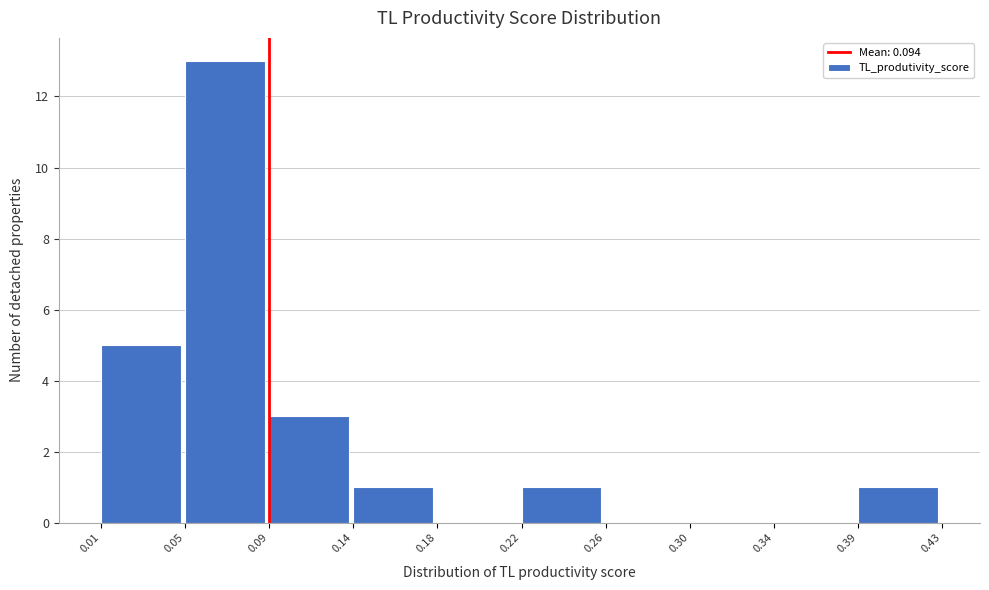

Reading left to right, what are all the values shown in this chart?

0.01=5	0.05=13	0.09=3	0.14=1	0.18=0	0.22=1	0.26=0	0.30=0	0.34=0	0.39=1